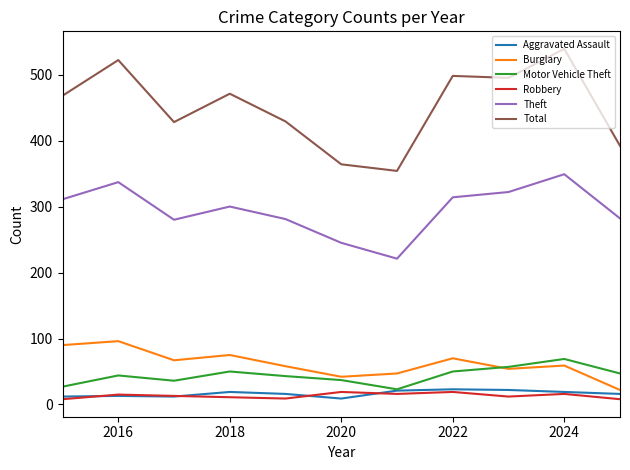

True or false: Theft and Total cross at least once.

False